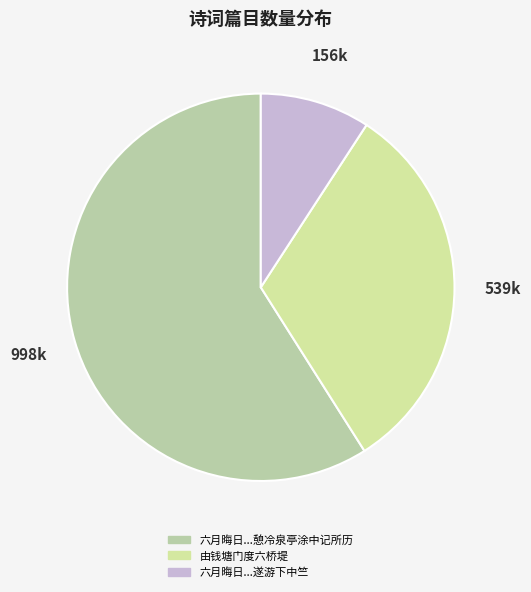

Count the number of slices in the pie.

3